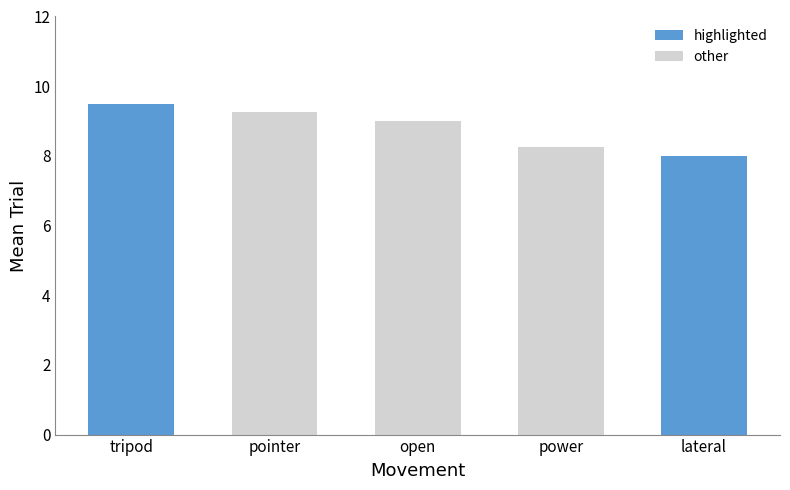

What is the label of the 4th bar from the right?

pointer